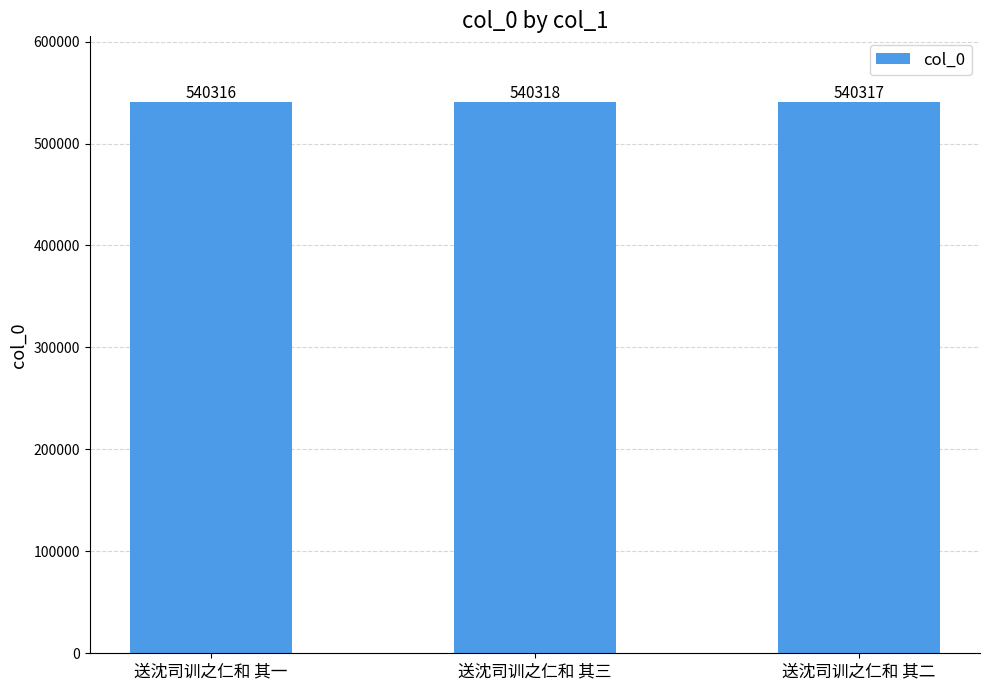

Reading right to left, transcribe all the data shown in this chart.

送沈司训之仁和 其二=540317	送沈司训之仁和 其三=540318	送沈司训之仁和 其一=540316